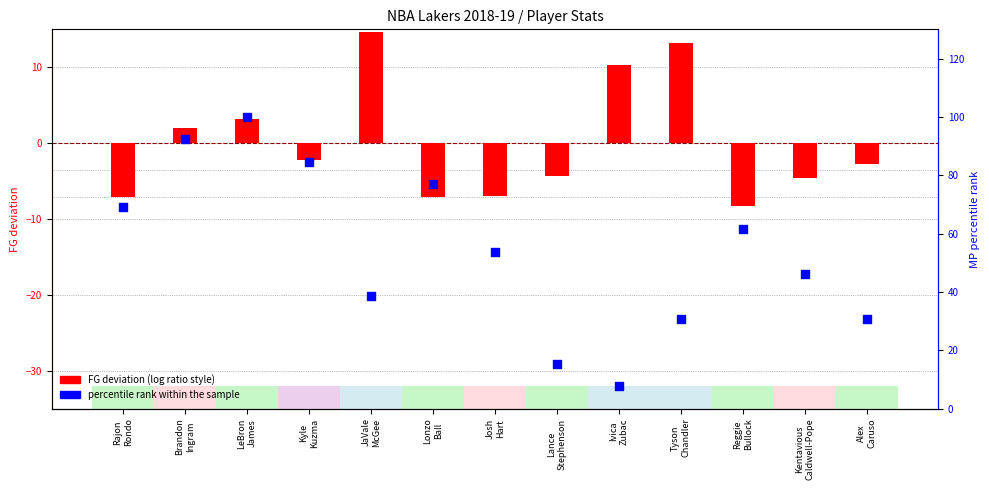

Which series contains the highest Y value?

percentile rank within the sample